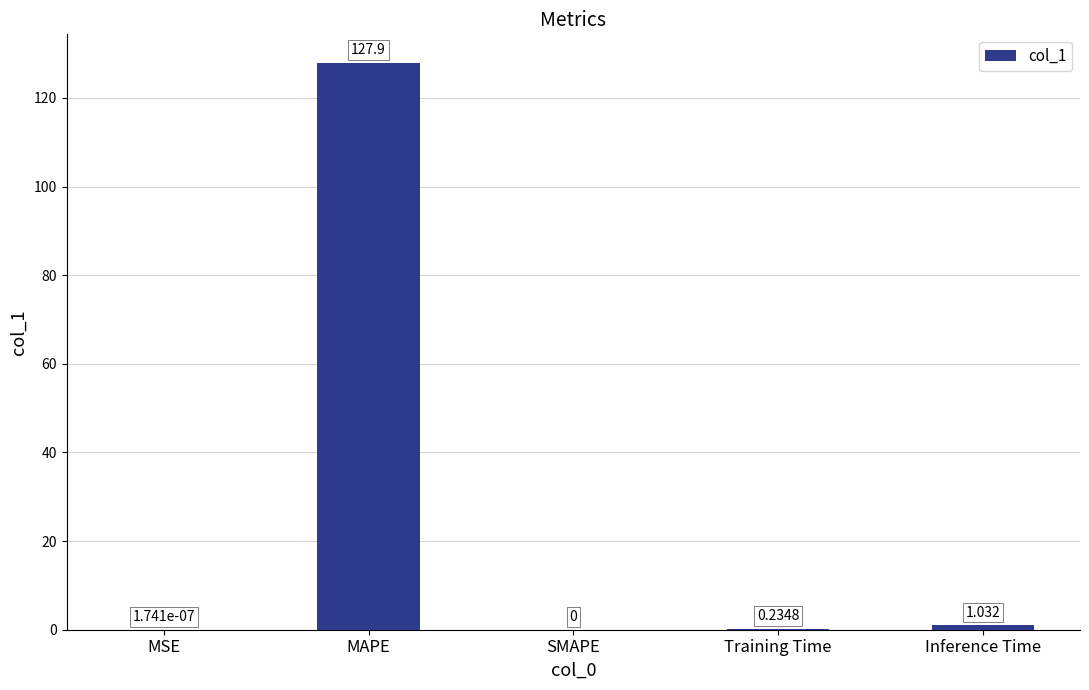

Are the bars horizontal?

No